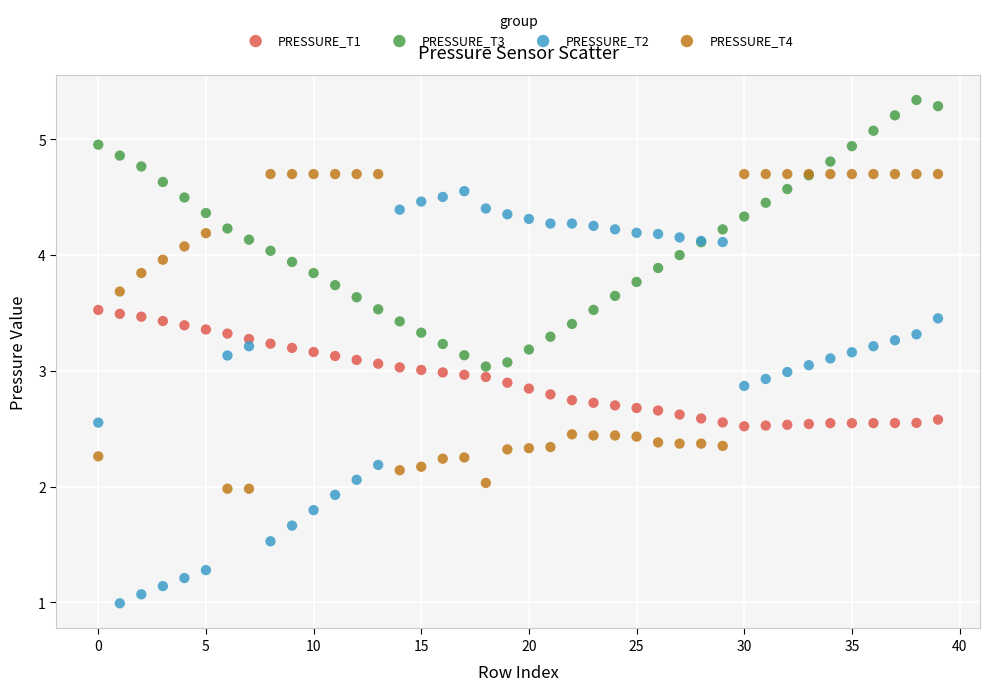

Which series contains the lowest Y value?

PRESSURE_T2